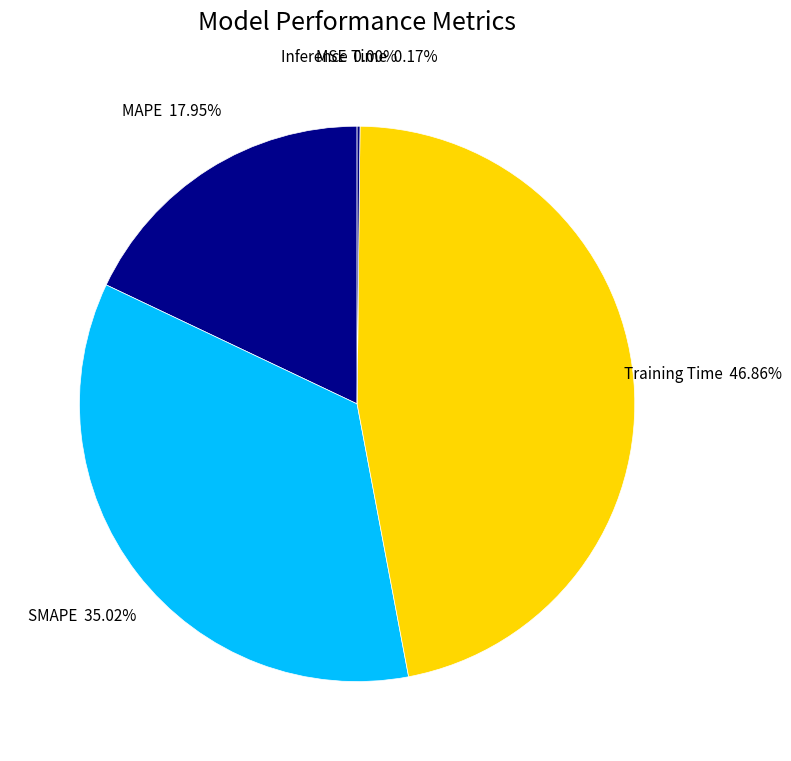

How many slices are in this pie chart?

5